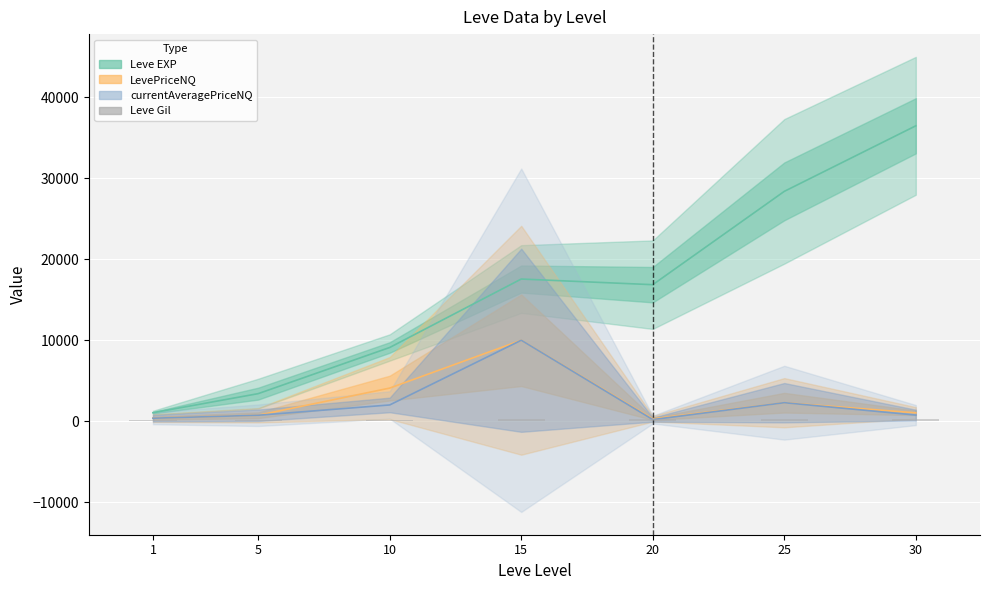

Which series has the widest spread of values?

Leve EXP (Estimate)